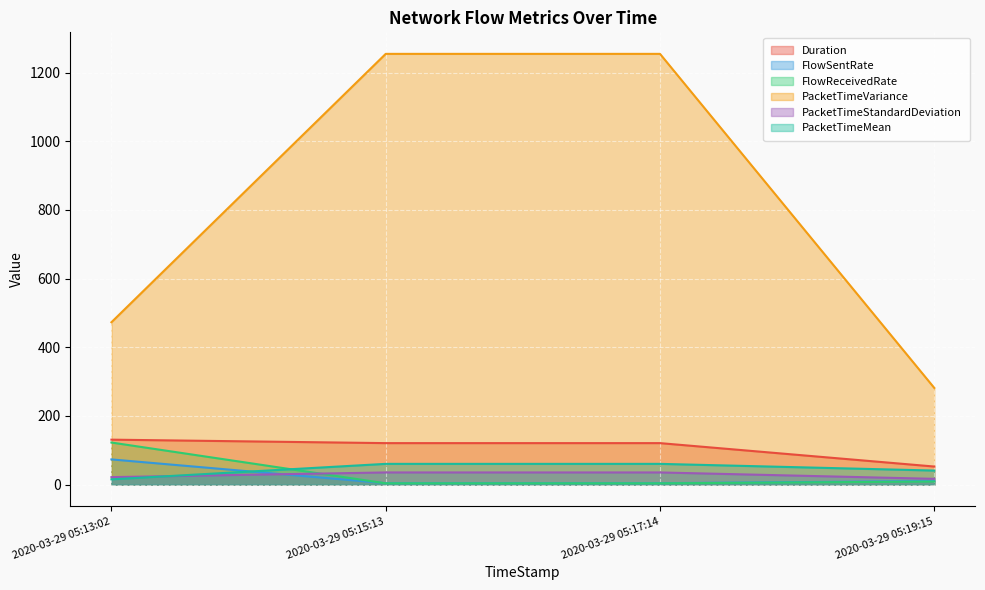

Between 2020-03-29 05:13:02 and 2020-03-29 05:15:13, which series saw the biggest shift?

PacketTimeVariance